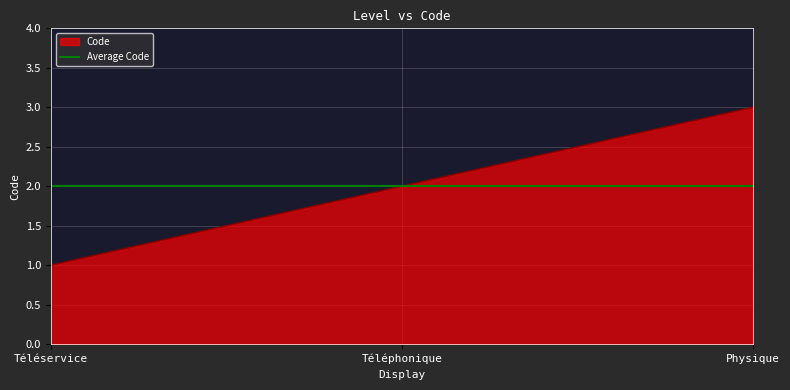

What is the total value across all series at Physique?

5